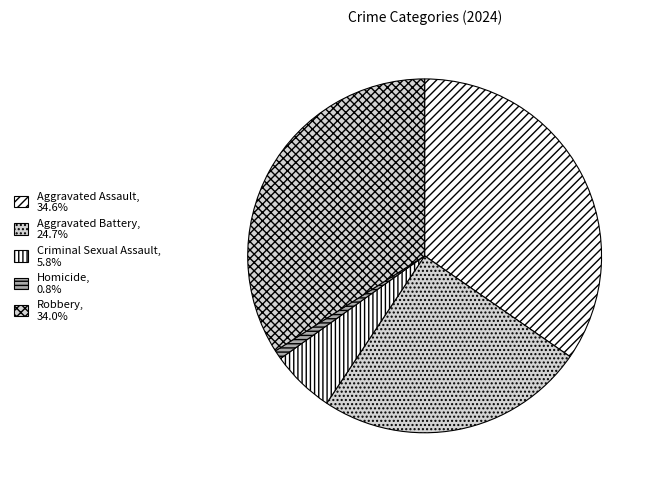

How many slices are in this pie chart?

5